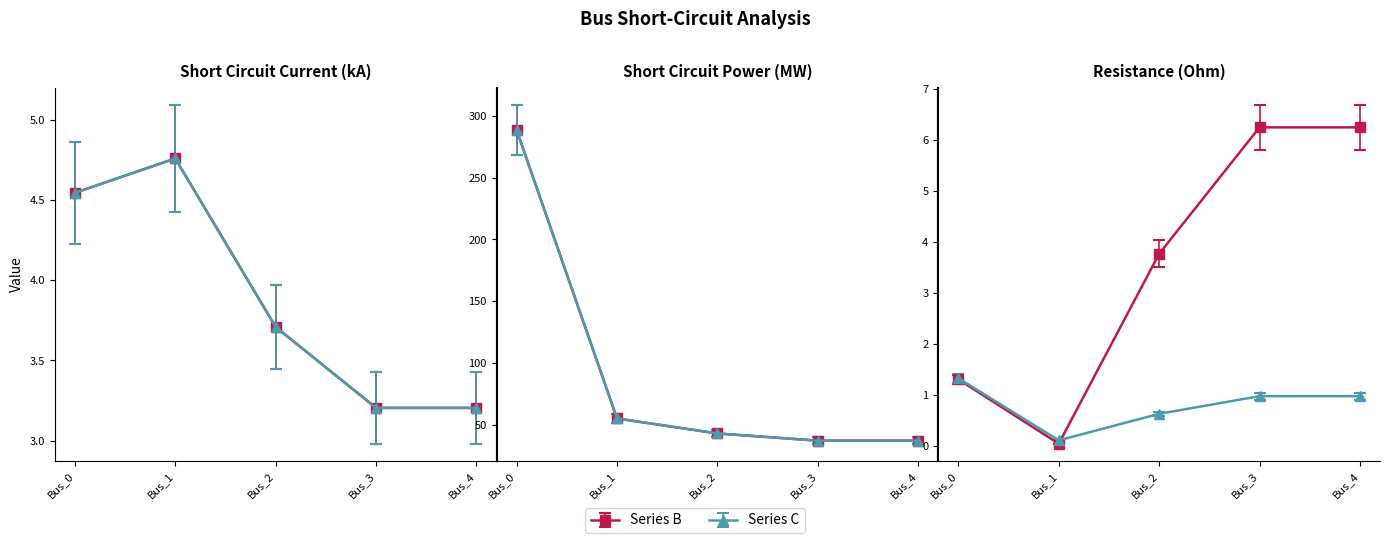

At how many categories does at least one series exceed 79?

1